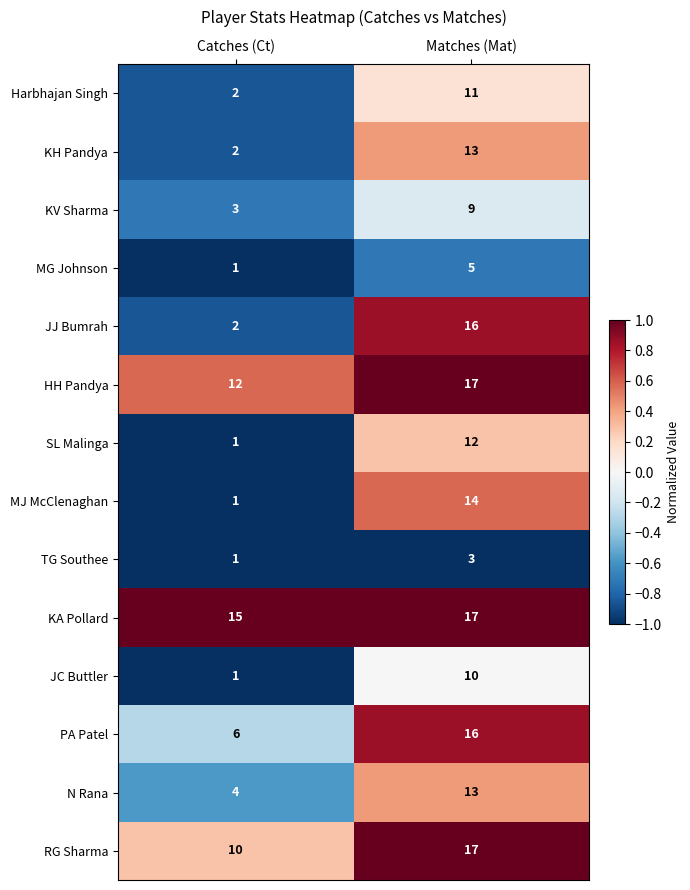

At which label is MJ McClenaghan closest to 7?

Catches (Ct)